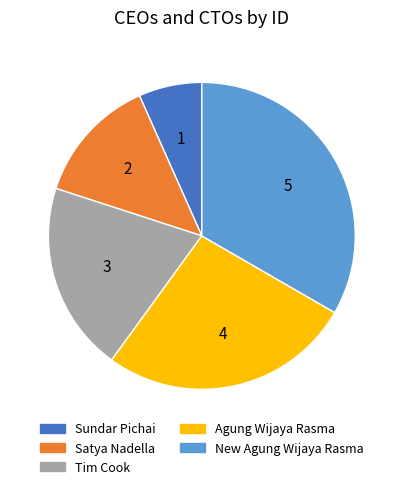

Is New Agung Wijaya Rasma the majority of the pie?

No